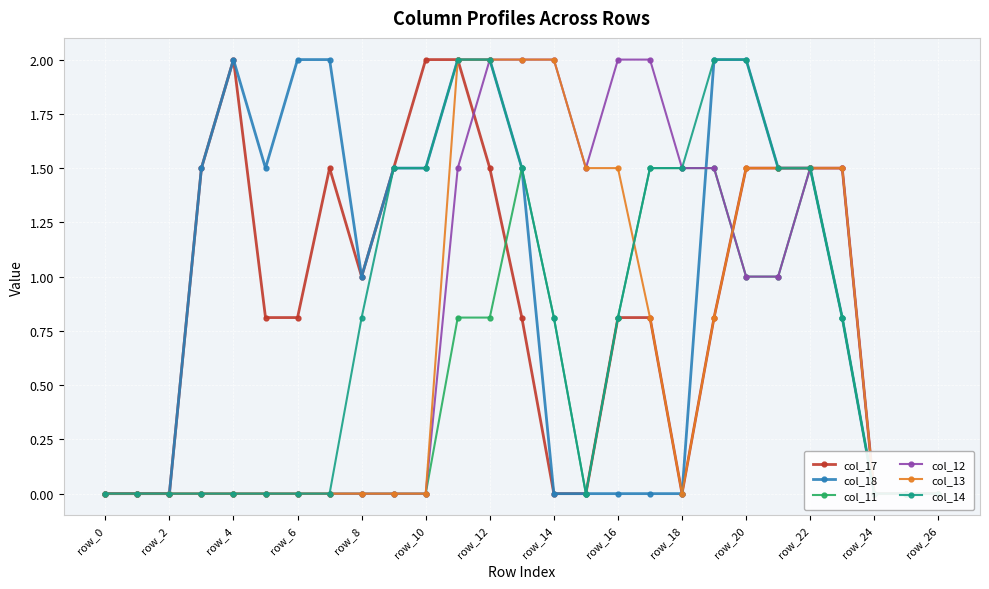

True or false: col_14 has more than 0 interior local peaks.

False